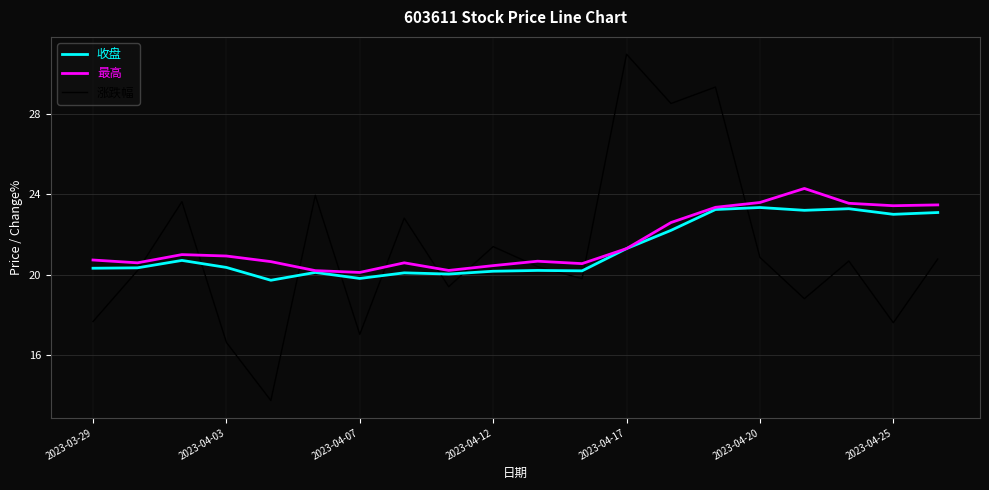

Which series has the largest range (max minus min)?

涨跌幅